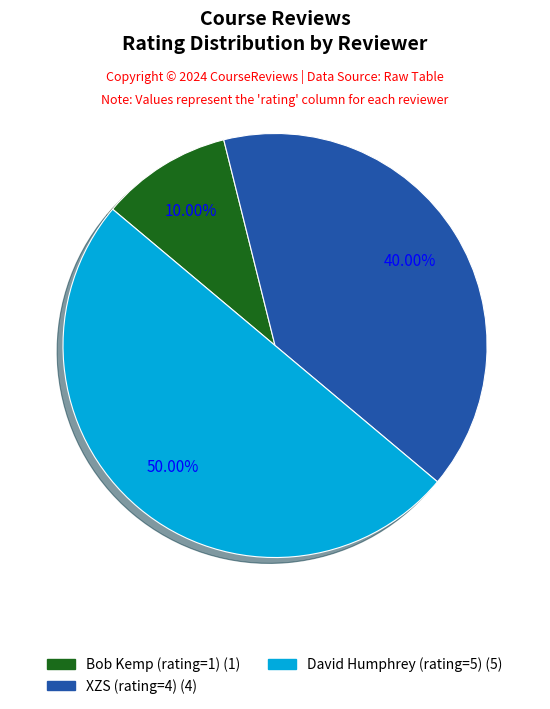

Do David Humphrey and Bob Kemp together represent more than half of the pie?

Yes